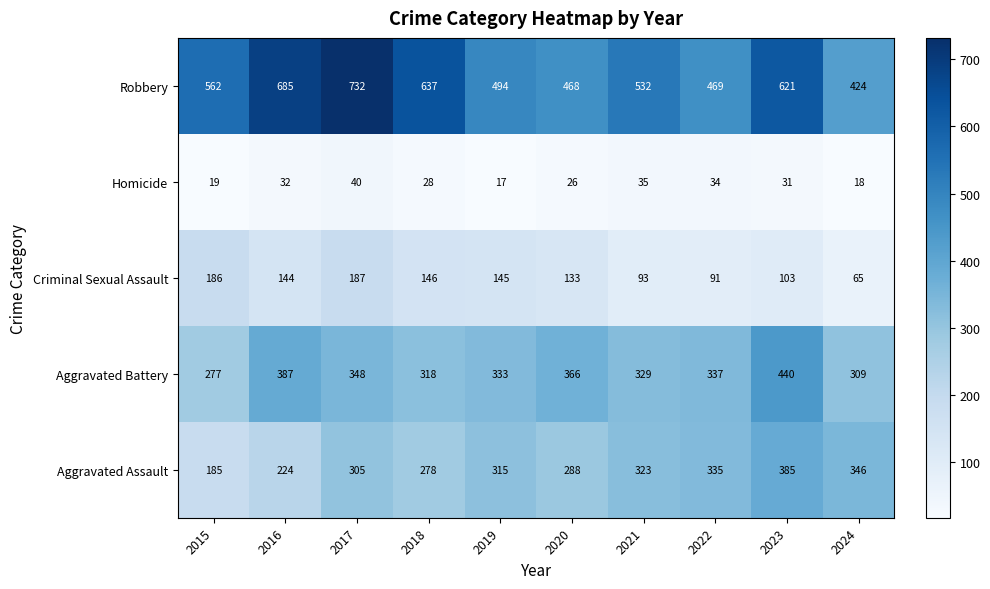

Read the Aggravated Battery value at 2018.

318